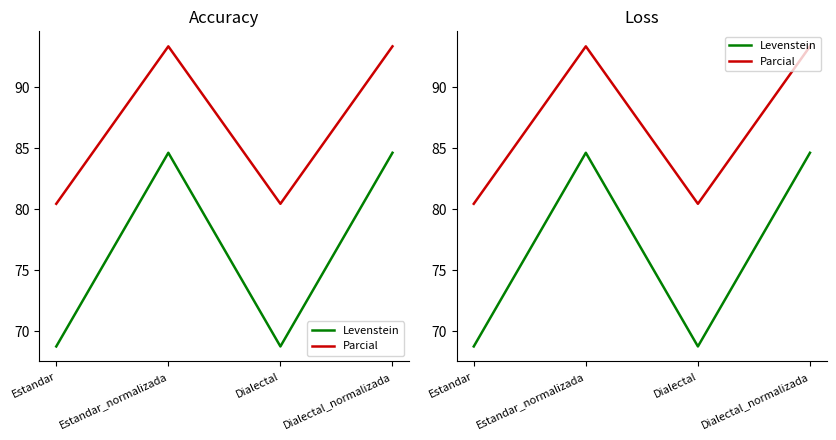

The value of Parcial at Estandar is 80.4. True or false?

True